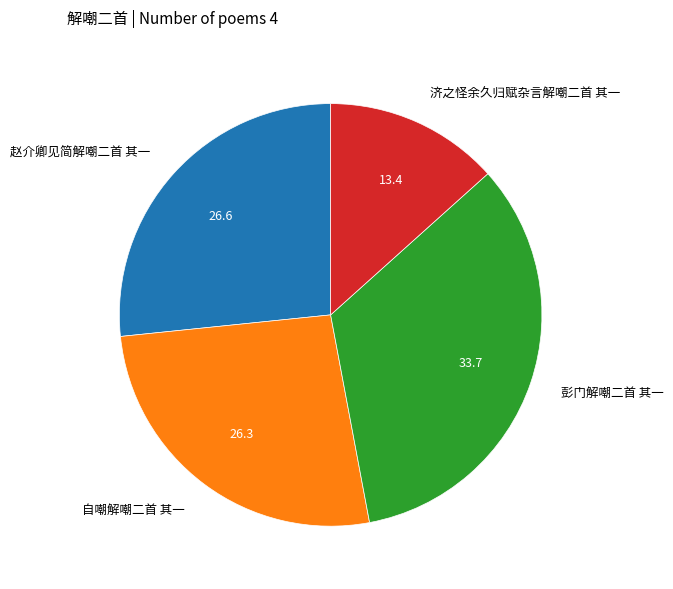

Which slice is the largest?

彭门解嘲二首 其一